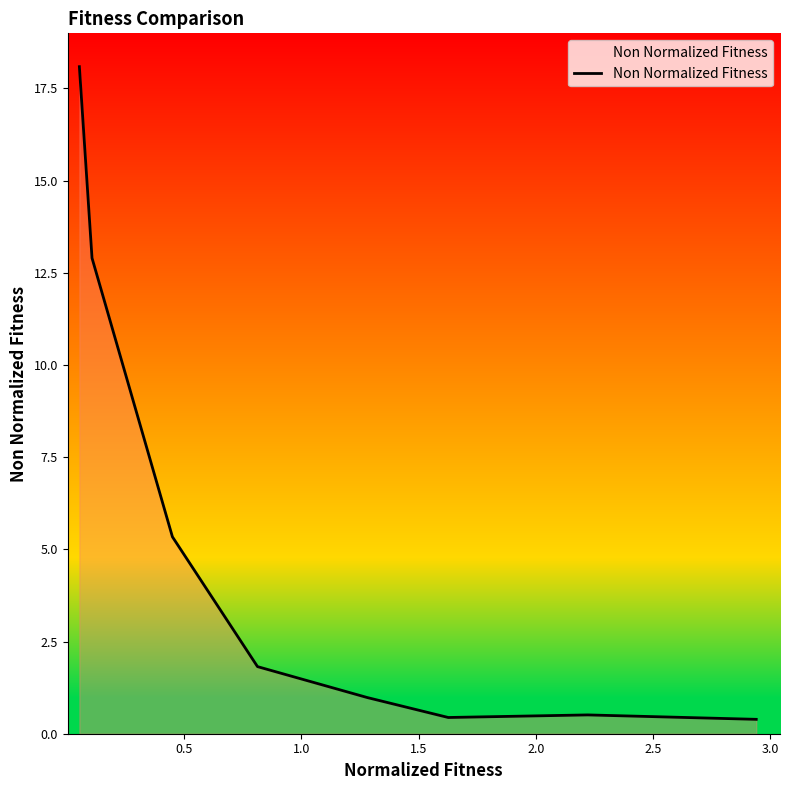

What is the sum of all values?

40.5